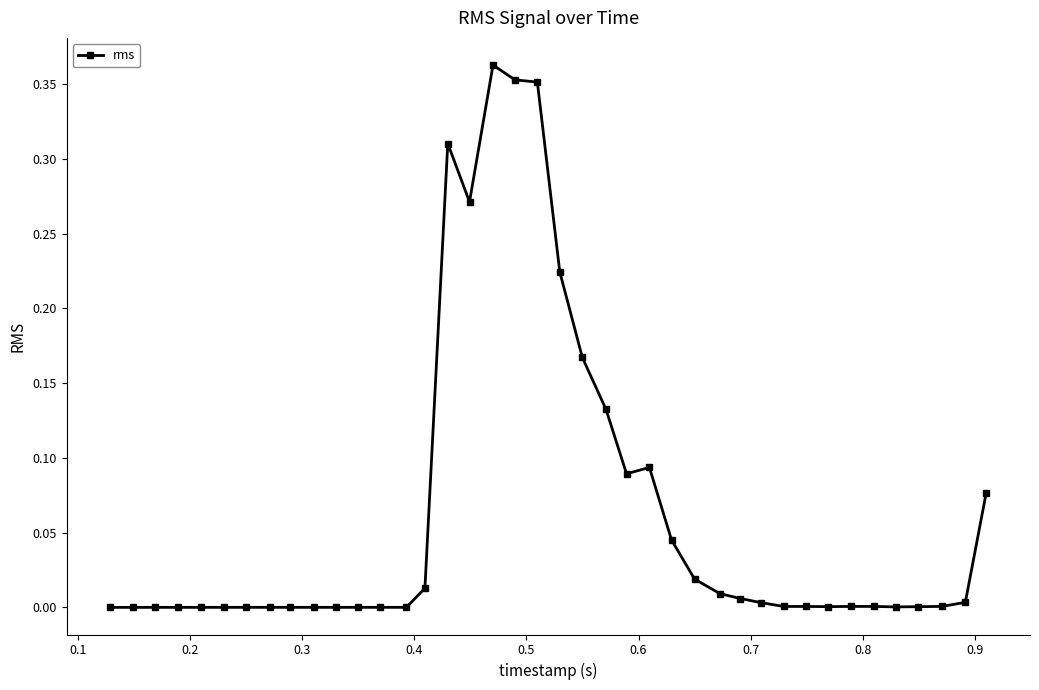

True or false: there are more than 2 points higher than both neighbors.

True